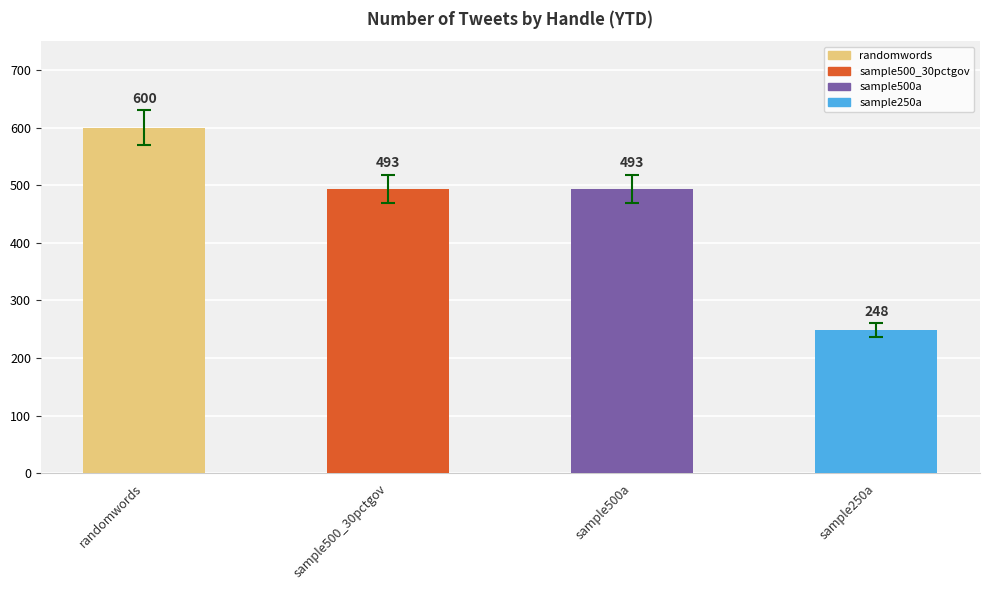

What is the difference between the values at randomwords and sample500_30pctgov?

107